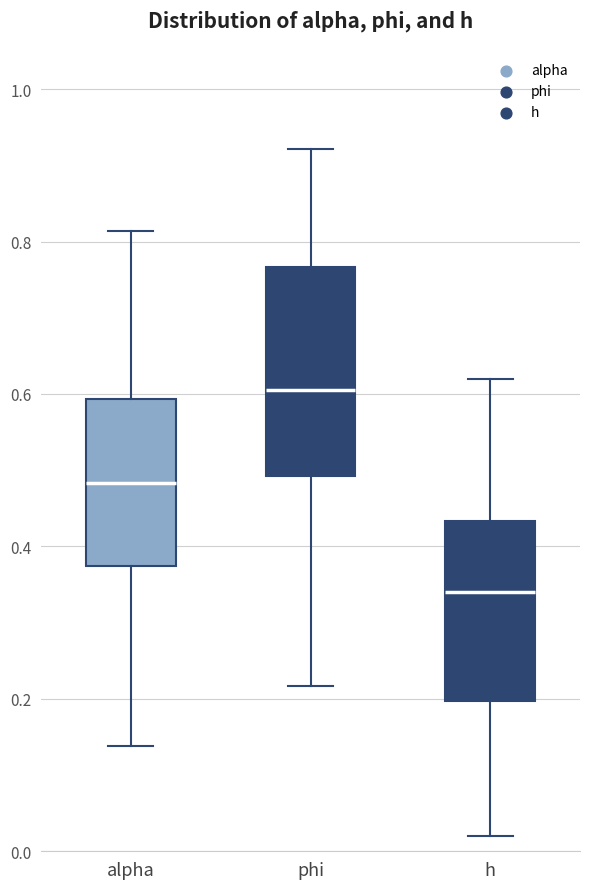

Where is the lower edge of the box for phi on the y-axis? The values are not printed on the chart, so give them approximately, as read against the axis.

0.50